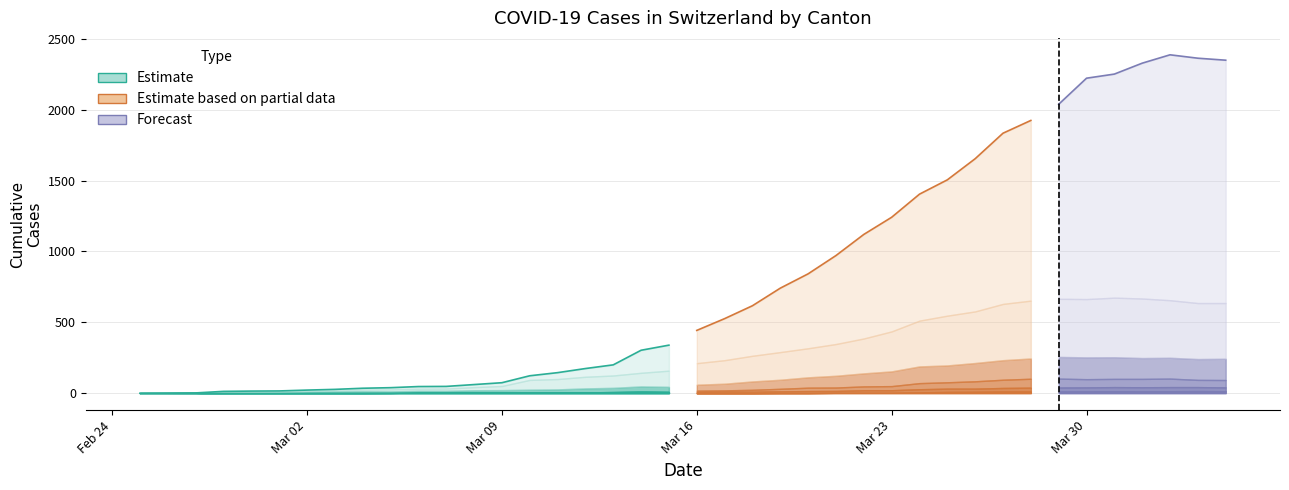

At how many categories does at least one series exceed 194?

23